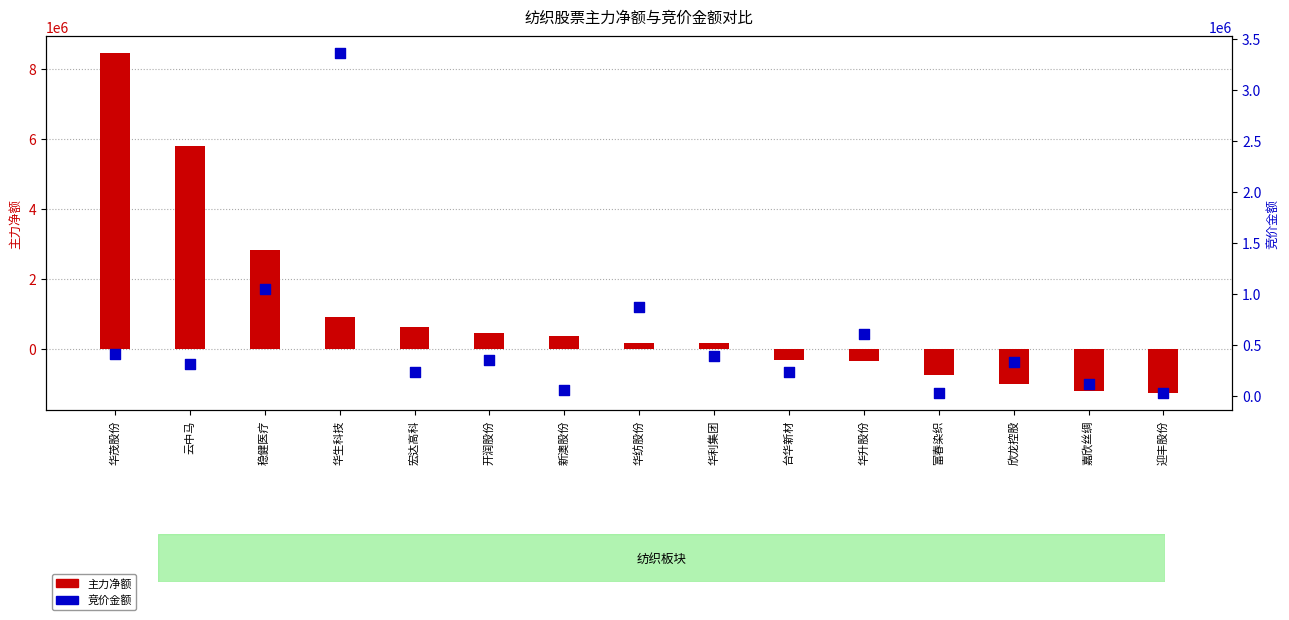

Which series reaches the minimum Y coordinate?

主力净额